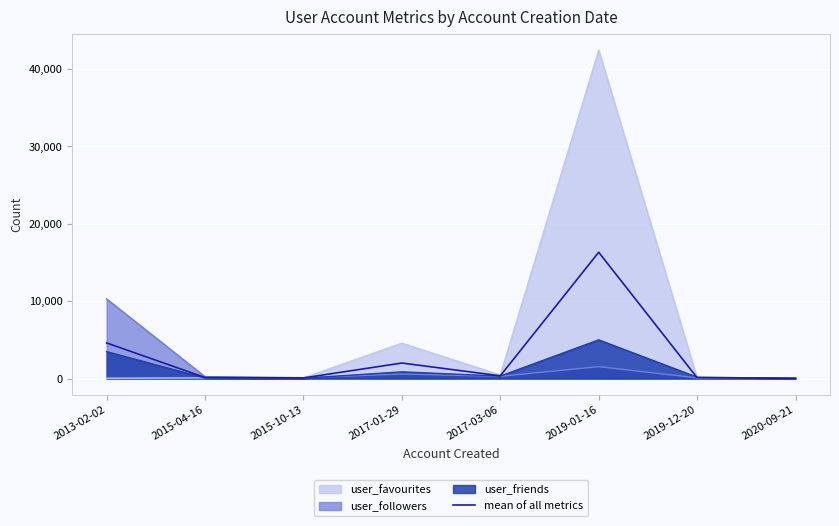

Reading left to right, what are all the values shown in this chart?

4601.7	130.0	75.3	2002.3	349.3	16321.7	104.0	30.7